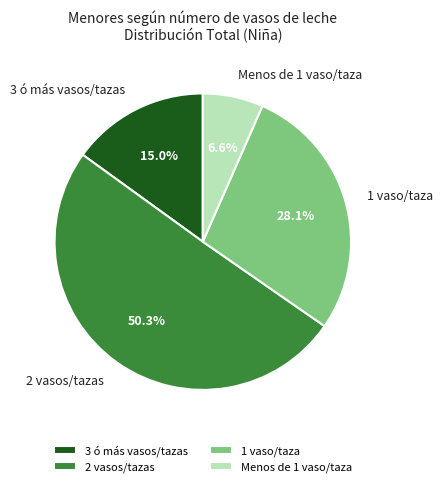

What portion of the pie excludes 3 ó más vasos/tazas?

85.0%